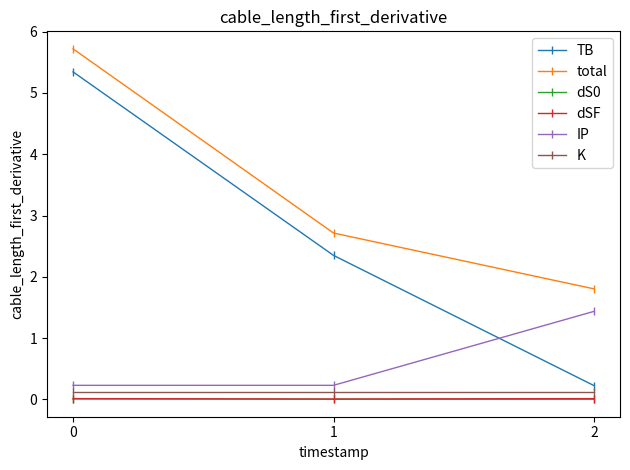

What is the total value across all series at 0?

11.4